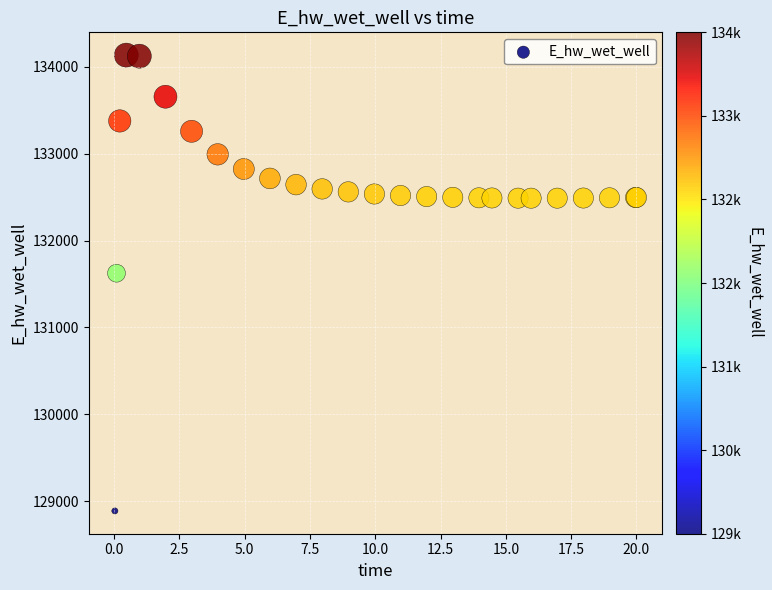

What Y value in the scatter plot is closest to 131511?

131624.1